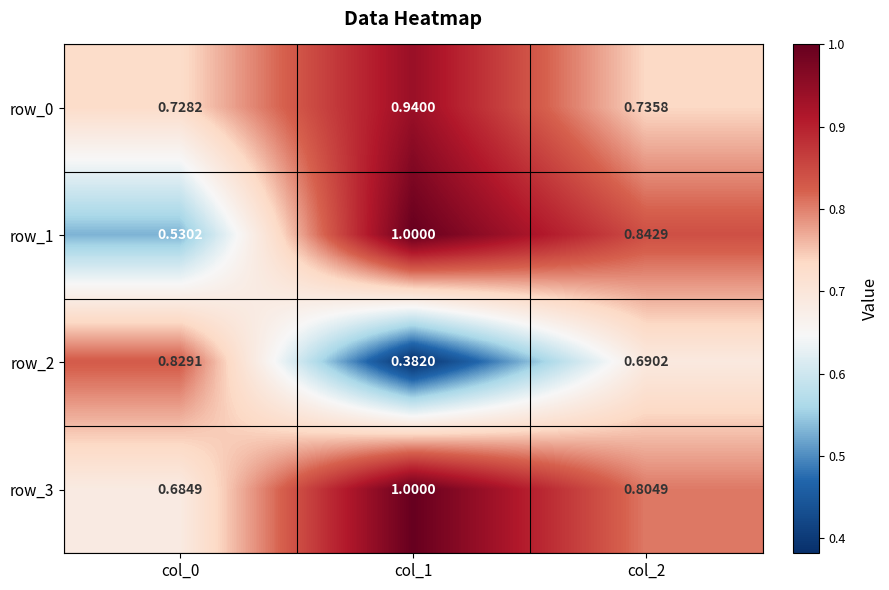

Between col_0 and col_1, which series saw the biggest shift?

row_1